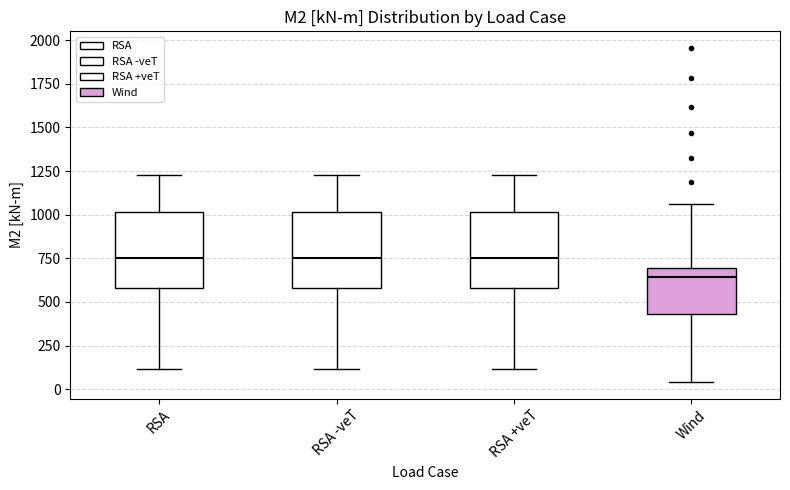

Reading left to right, read every box against the y-axis: the position of its median line, the range the box covers, and the ends of its whiskers. The values are not printed on the chart, so give them approximately, as read against the axis.

RSA: median 750, box 600 to 1000, whiskers 100 to 1250
RSA -veT: median 750, box 600 to 1000, whiskers 100 to 1250
RSA +veT: median 750, box 600 to 1000, whiskers 100 to 1250
Wind: median 650, box 450 to 700, whiskers 50 to 1050